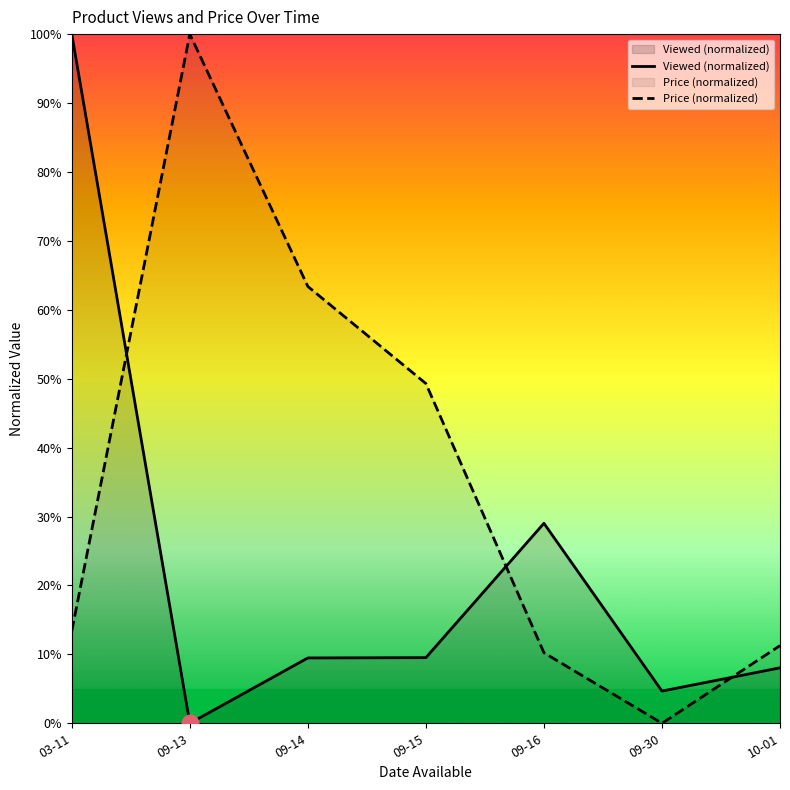

The Price (normalized) series shows 132.5 at 09-13. True or false?

False